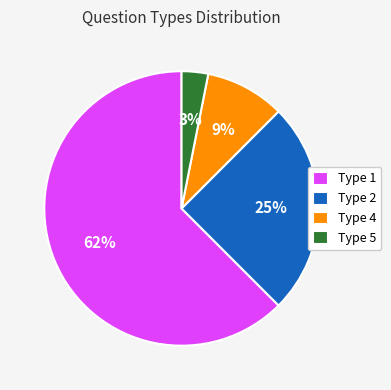

Rank the categories by value from highest to lowest.

Type 1, Type 2, Type 4, Type 5